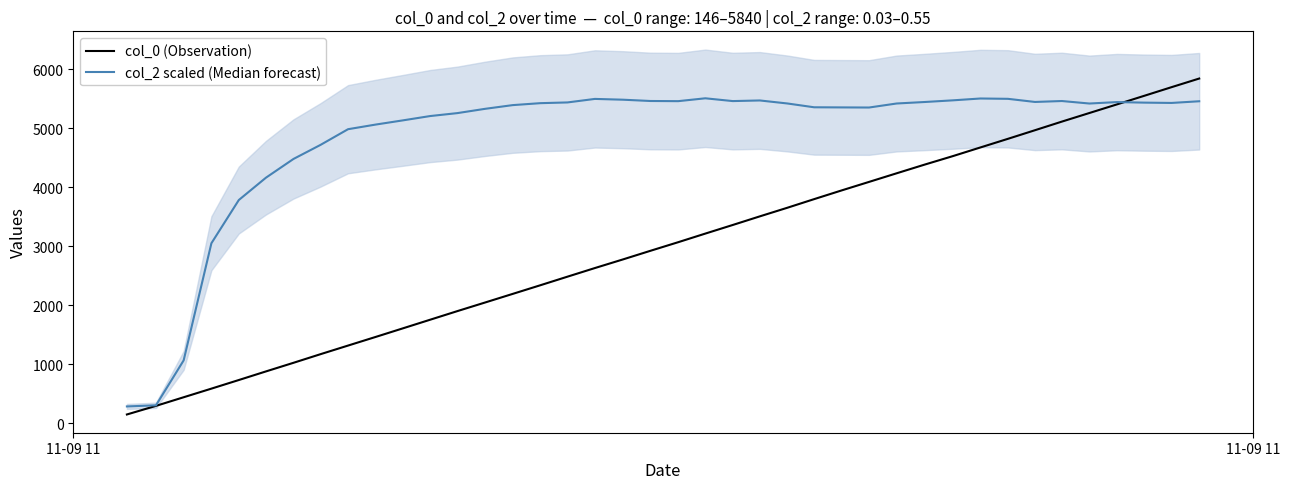

What is the minimum value for col_0 (Observation)?

146.0